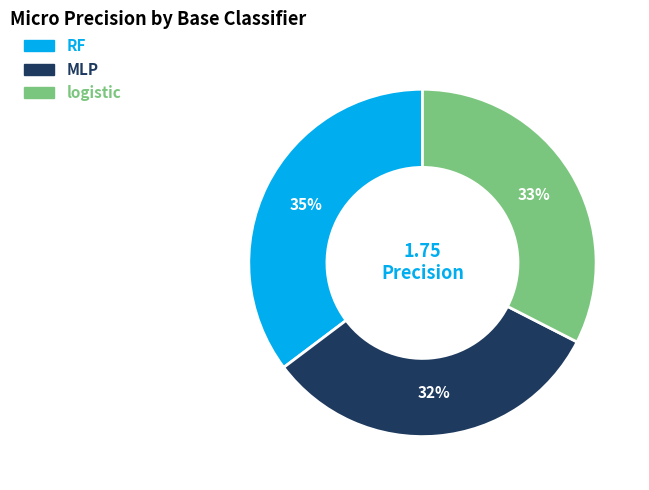

What percentage is the MLP slice, to the nearest percent?

32%